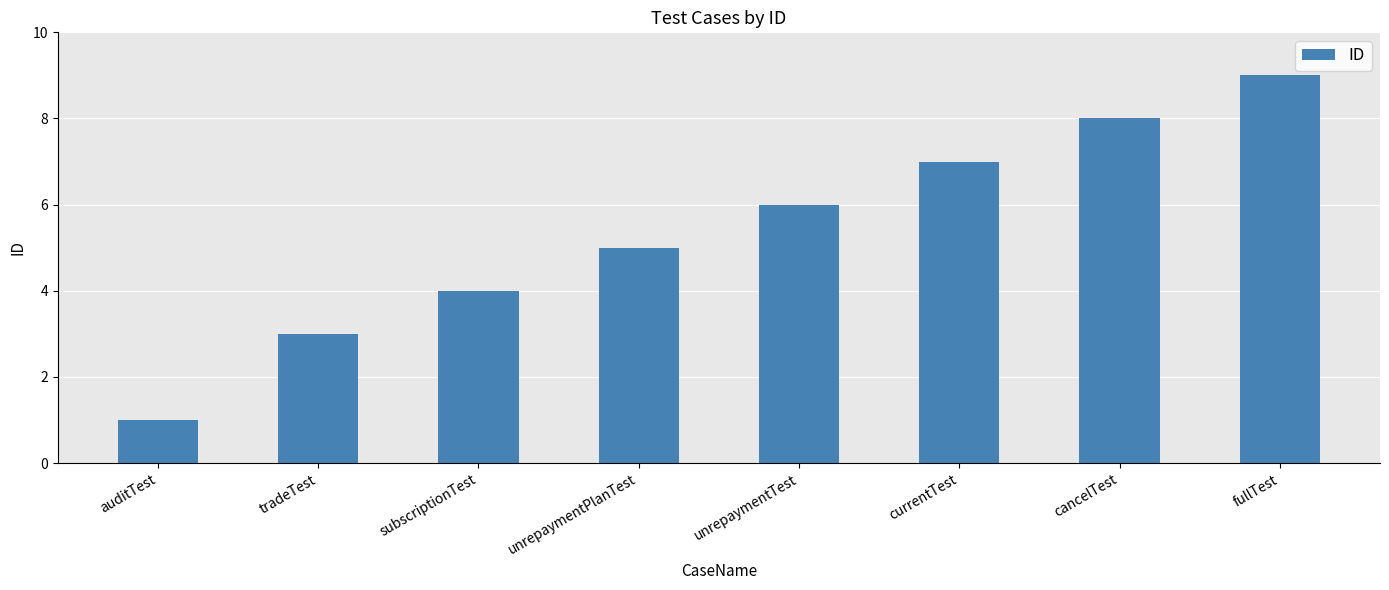

Are the bars horizontal?

No